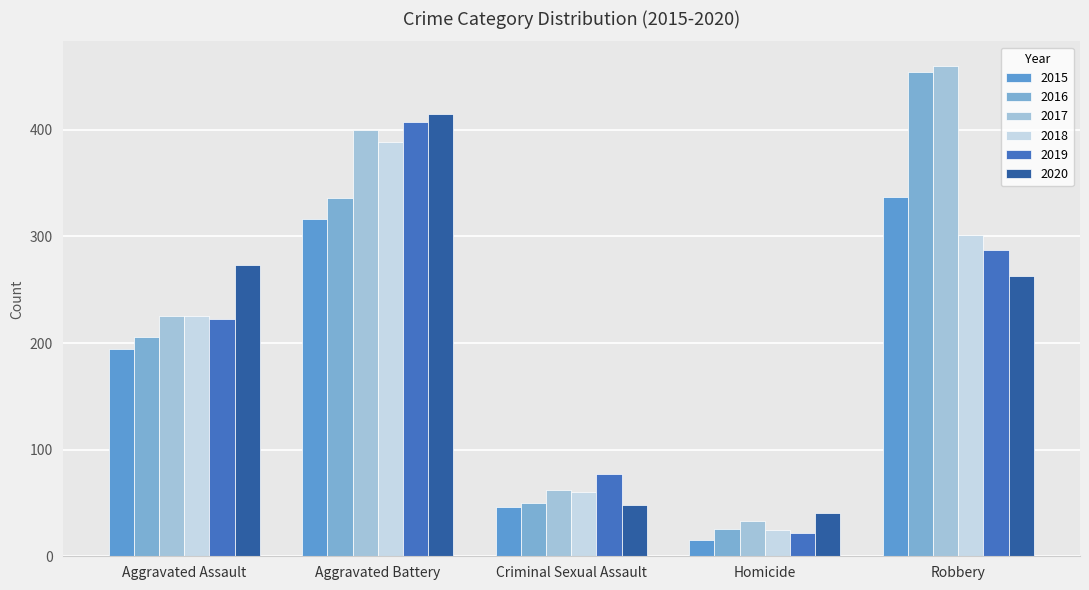

What is the label of the 1st bar from the right?

Robbery